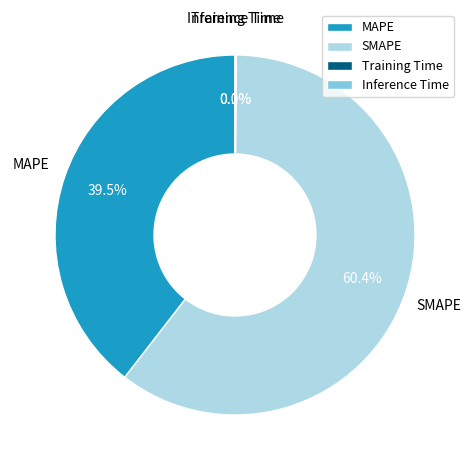

The SMAPE slice represents 71% of the pie. True or false?

False